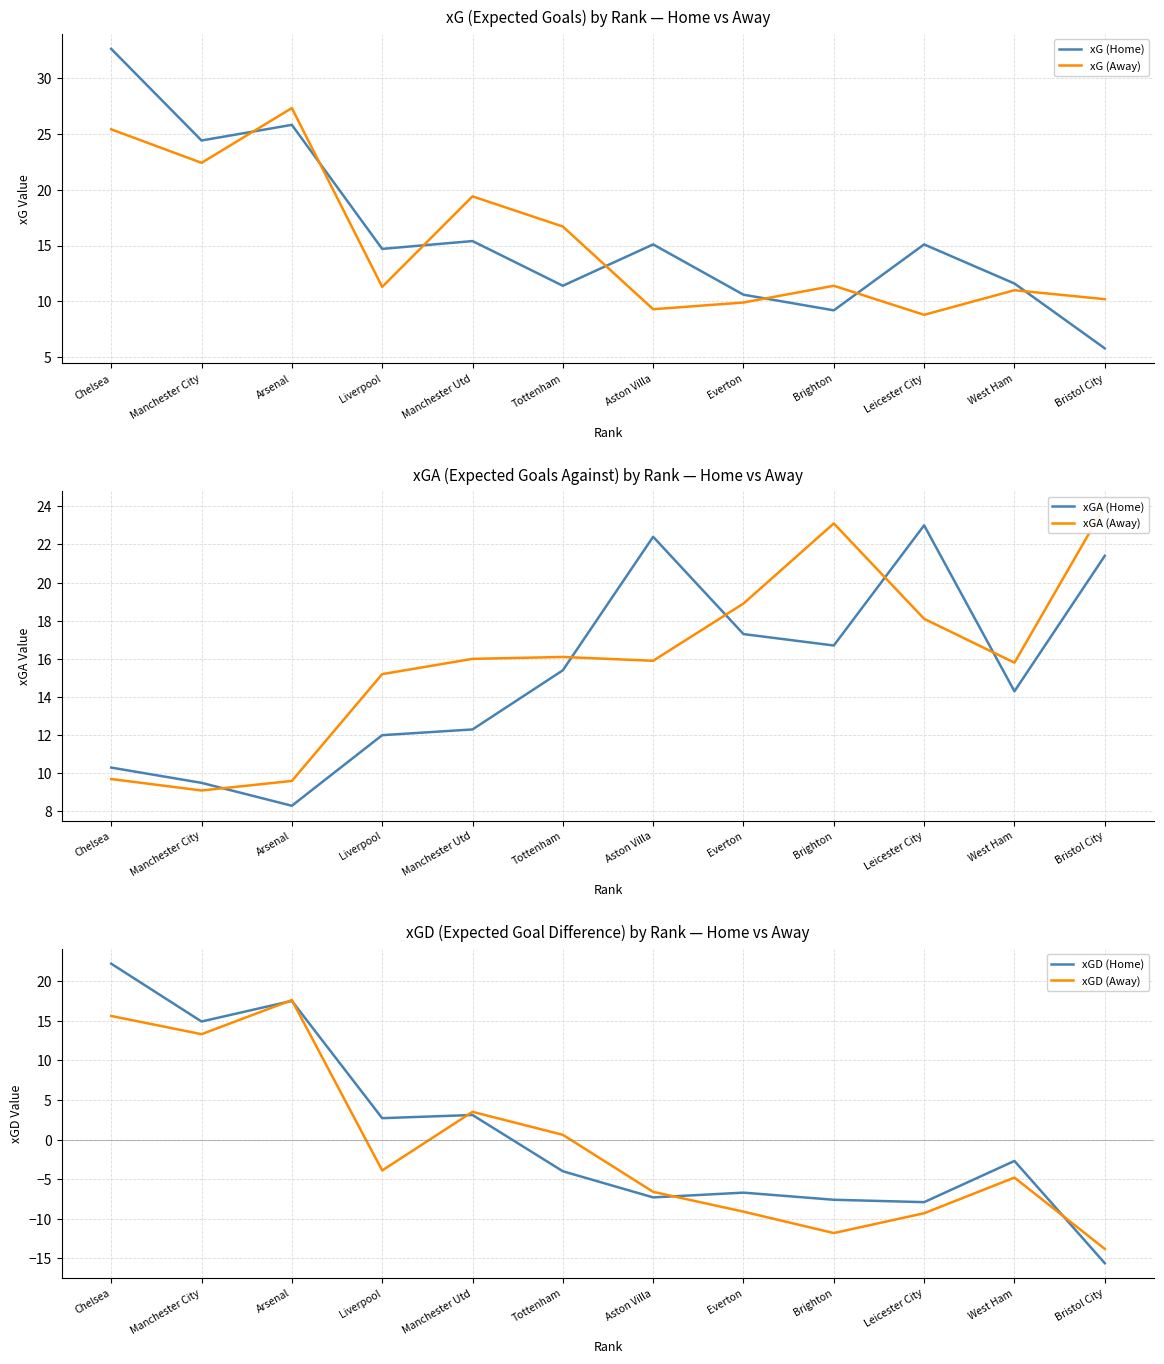

What is the spread (max minus min) of values at Manchester City?

15.3